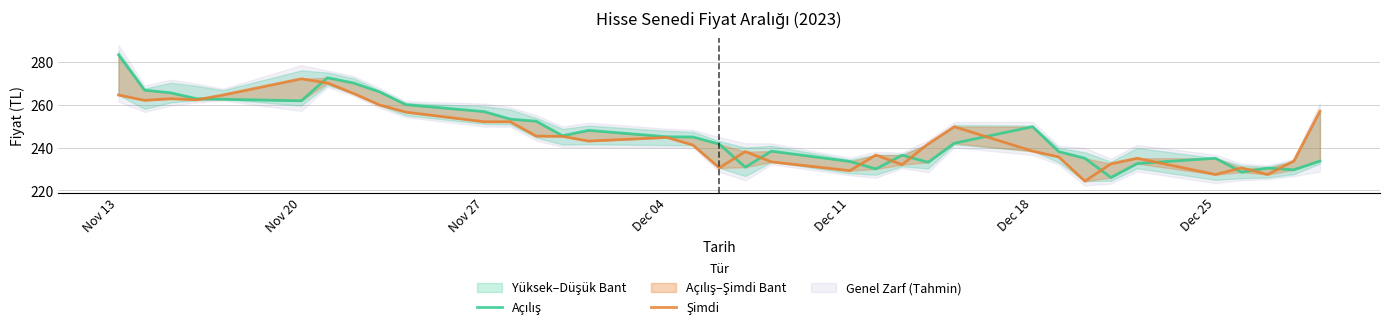

How many lines are shown in the chart?

2